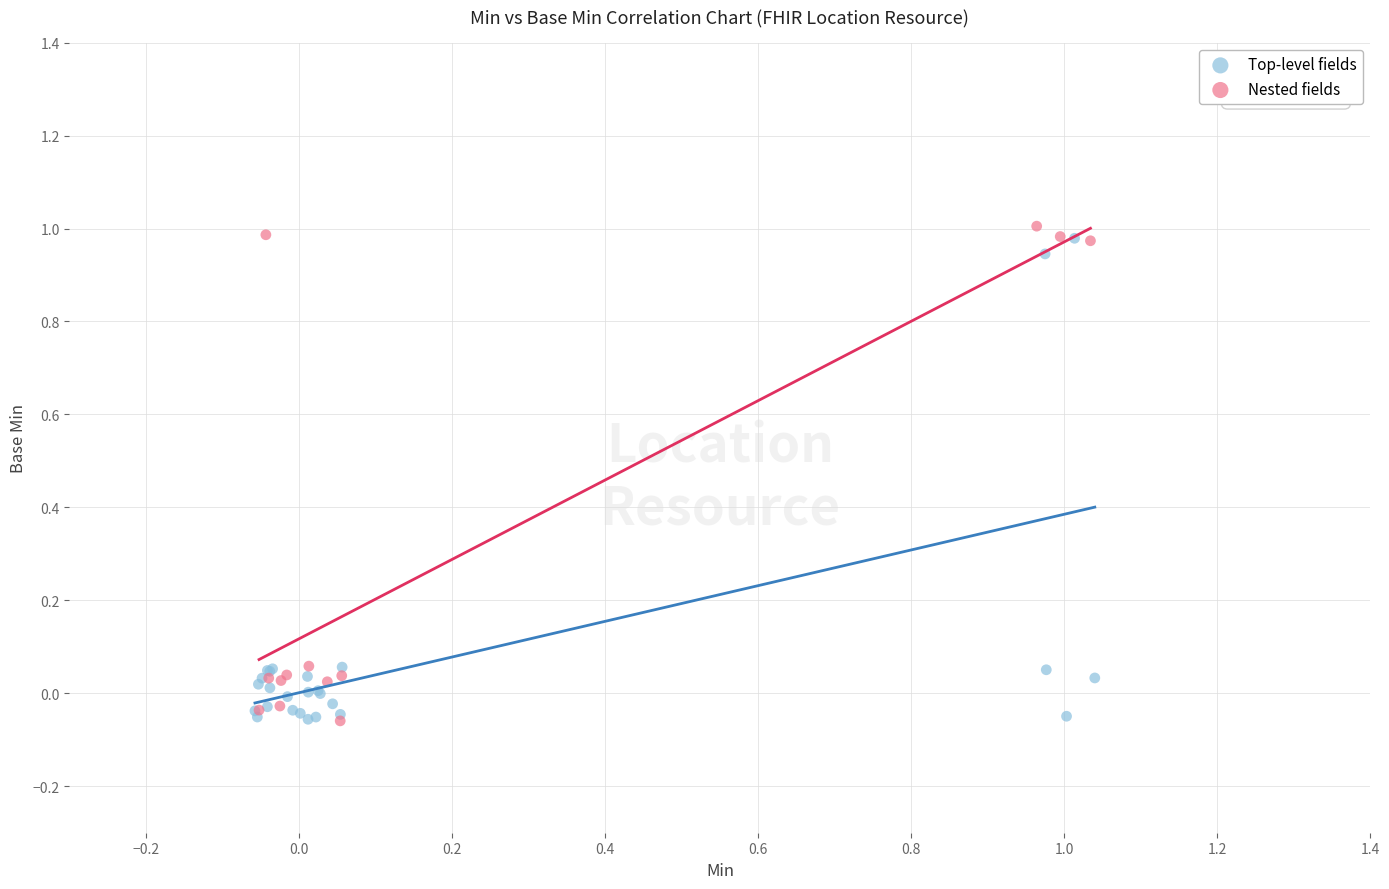

What are all the series names shown in the legend?

Top-level fields, Nested fields